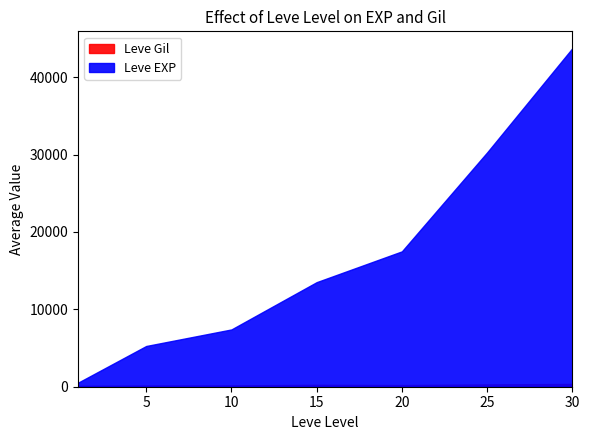

True or false: Leve EXP and Leve Gil intersect in this chart.

False